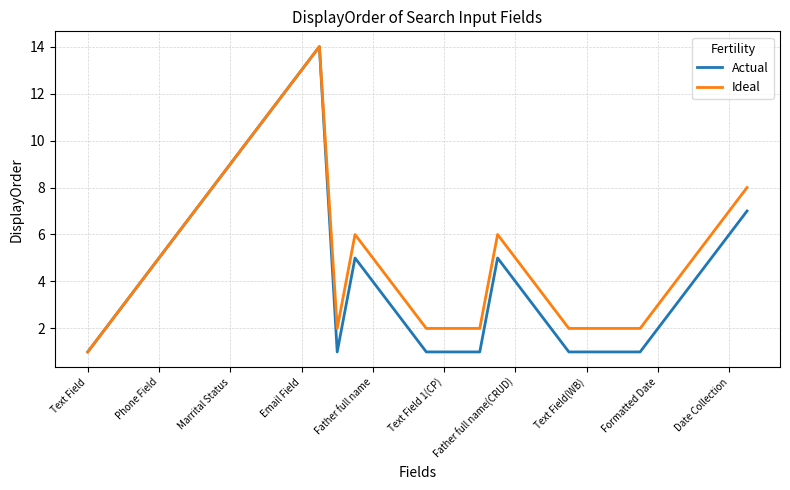

What is the sum of all Actual values?

170